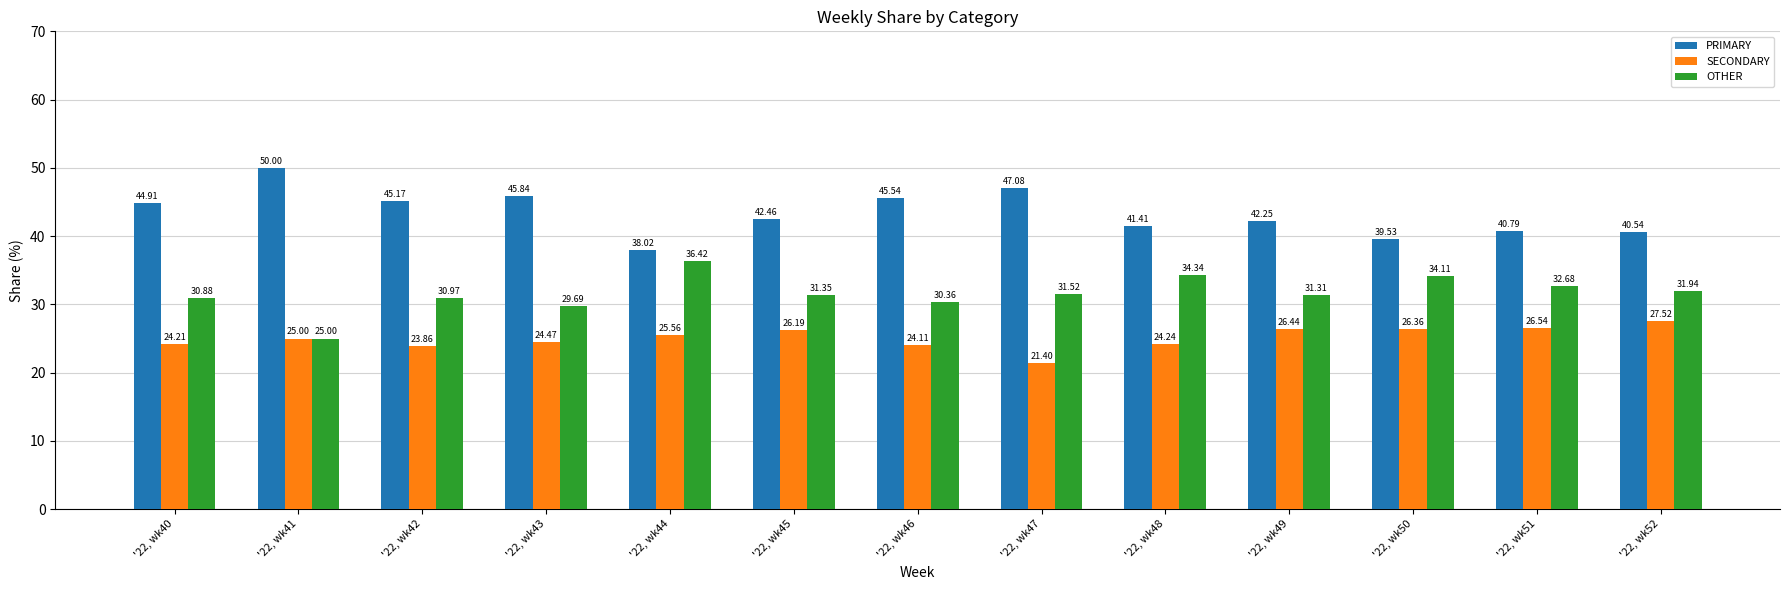

Which series has the largest range (max minus min)?

PRIMARY